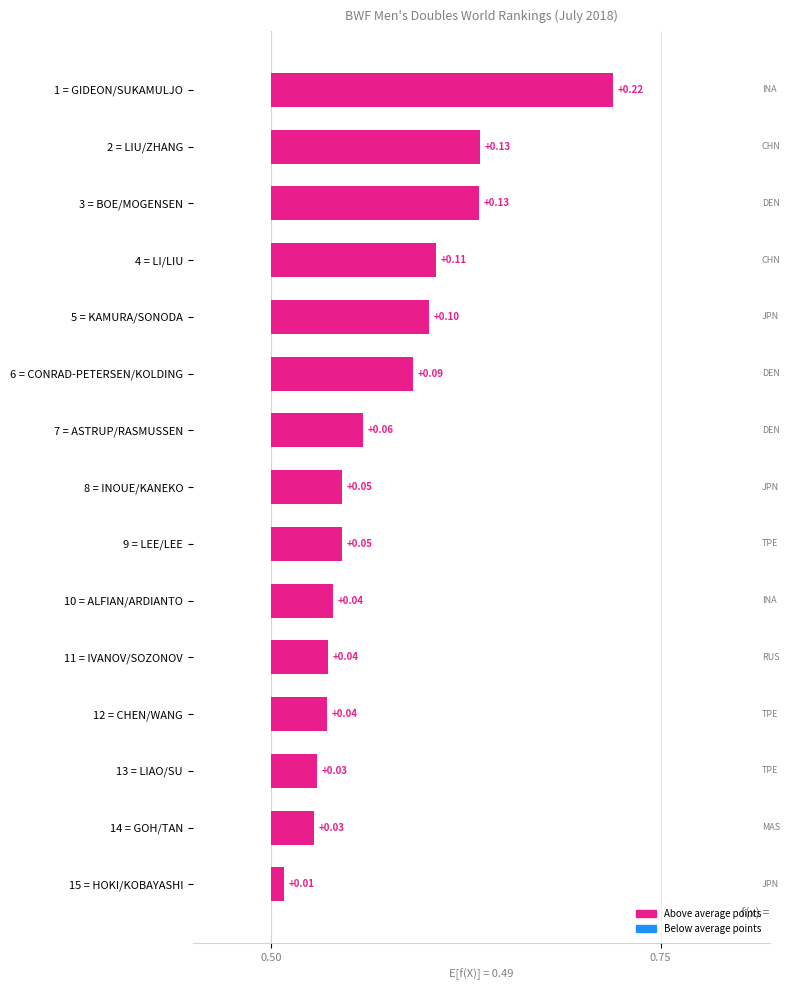

The value at 8 = INOUE/KANEKO is 0.1. True or false?

False